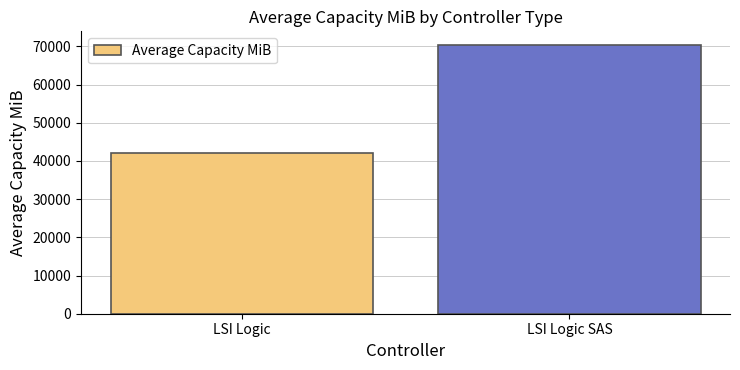

Is it true that the value at LSI Logic is 41984?

True